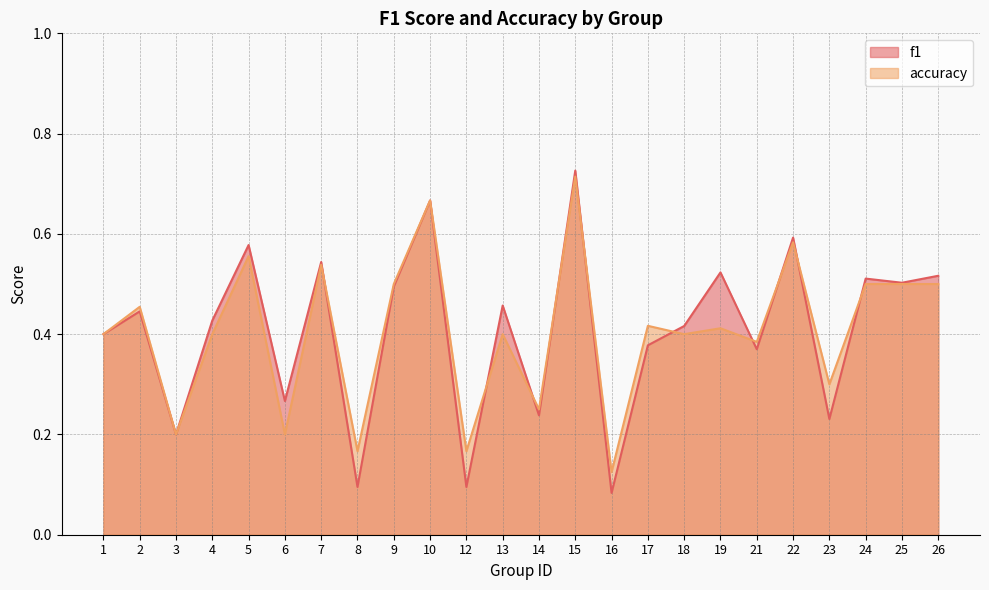

What is the smallest value displayed?

0.1